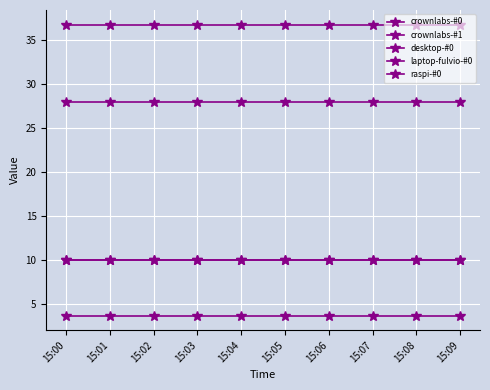

True or false: raspi-#0 and laptop-fulvio-#0 intersect in this chart.

False